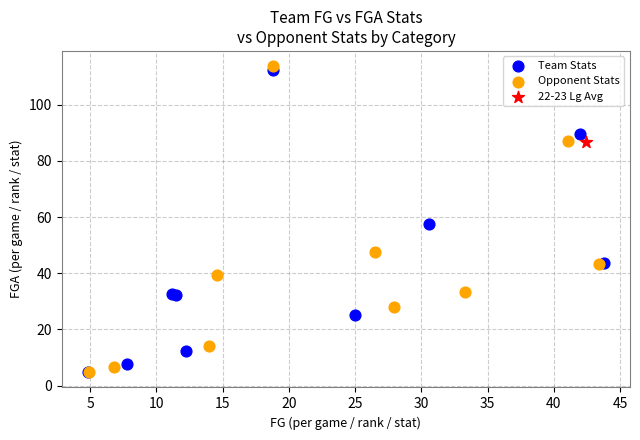

Which series reaches the maximum Y coordinate?

Opponent Stats